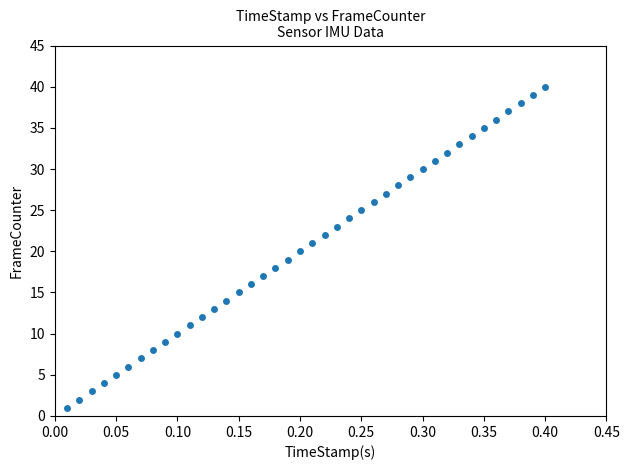

What is the range of Y values (max minus min)?

39